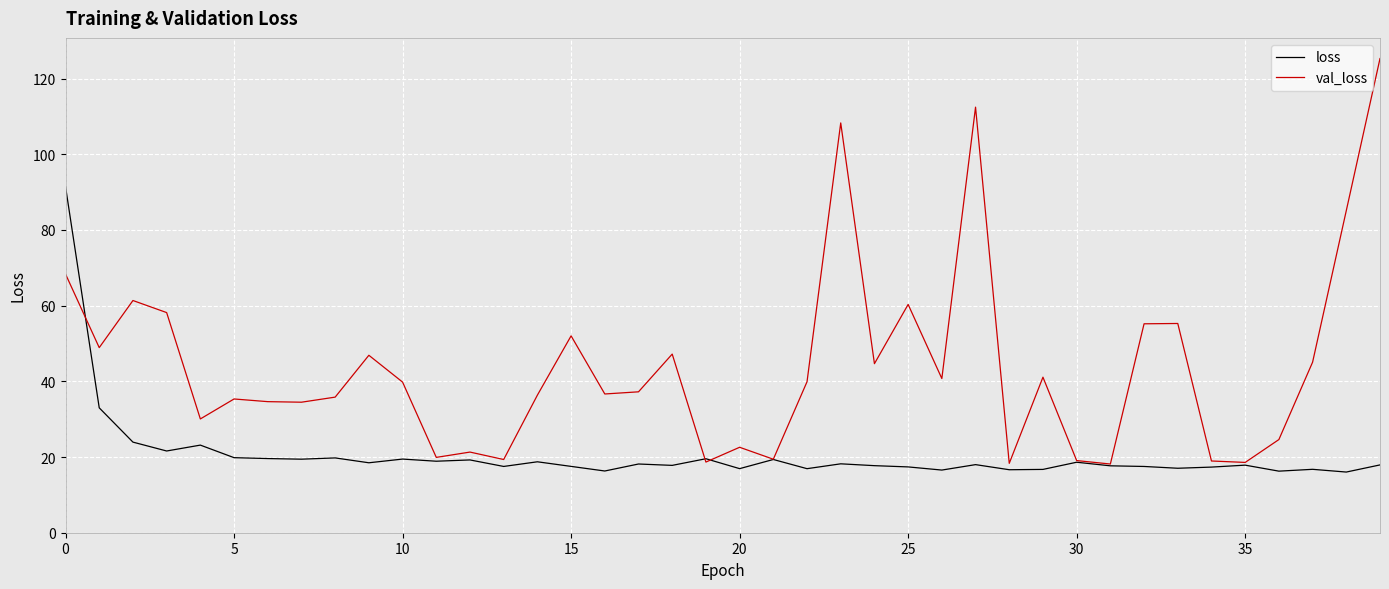

Does the chart display data point markers on the line(s)?

No